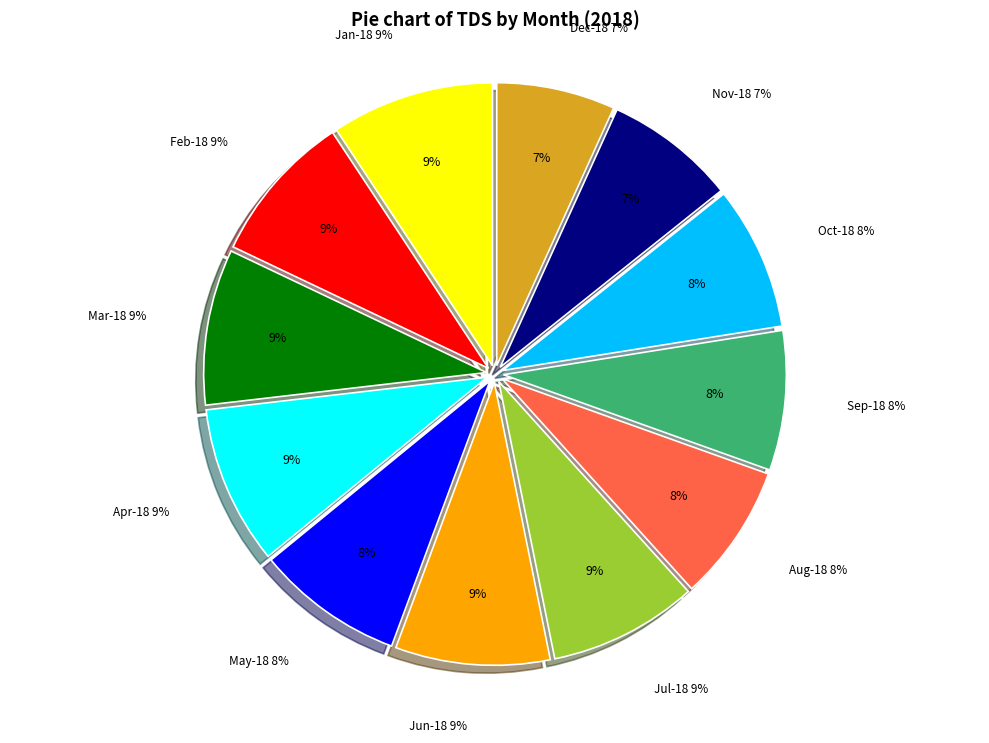

Count the number of slices in the pie.

12